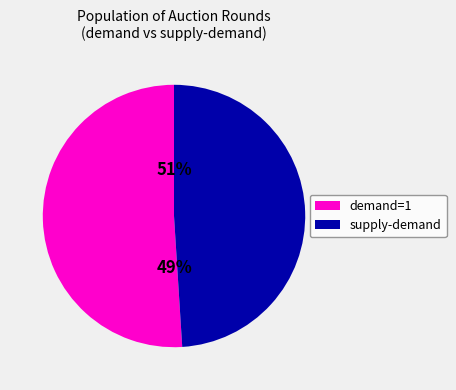

The demand=0 slice represents 1% of the pie. True or false?

False